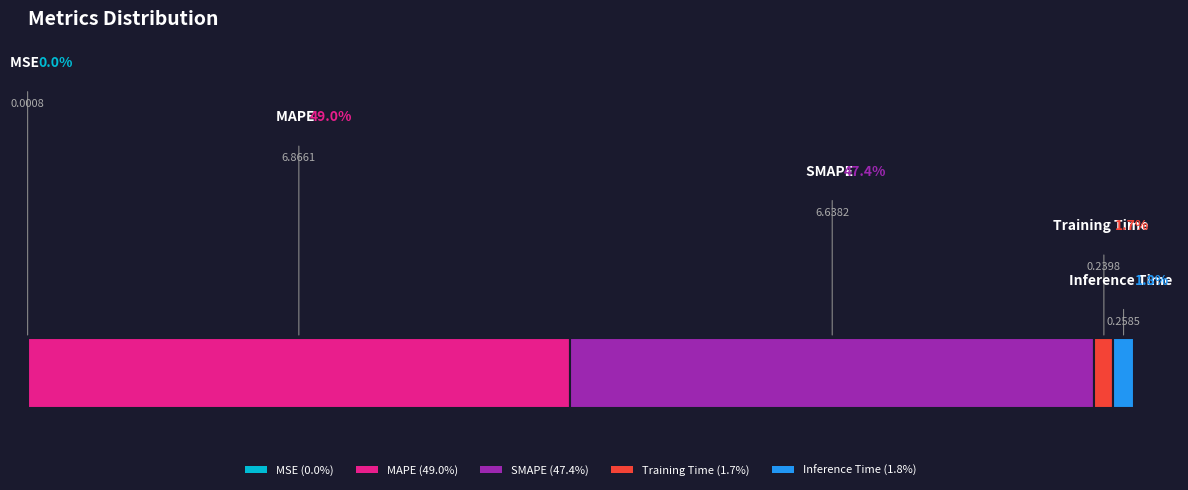

Combined, what portion of the pie is SMAPE and Inference Time?

49.3%